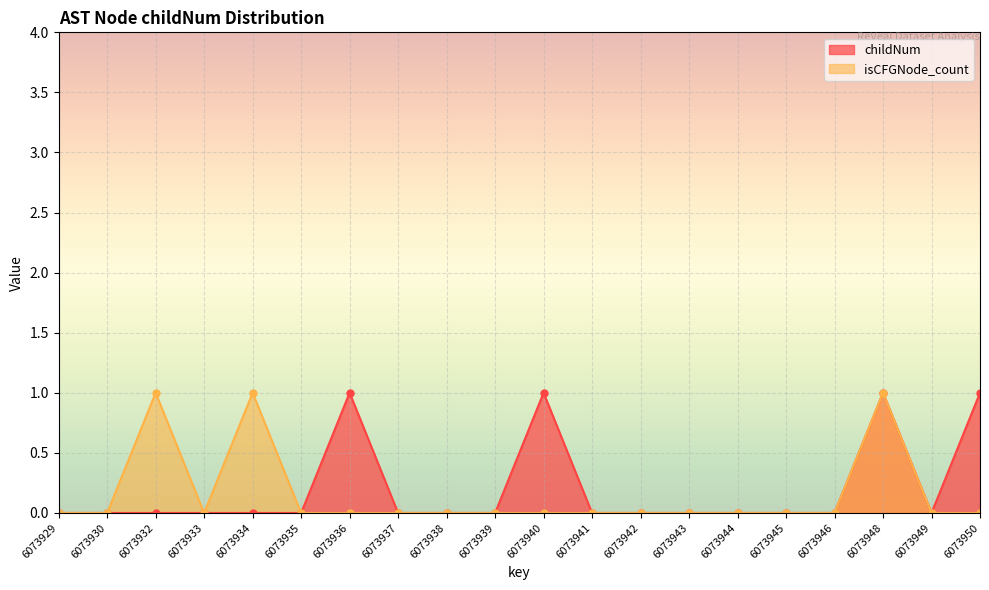

Reading left to right, transcribe all the data shown in this chart.

childNum: 6073929=0	6073930=0	6073932=0	6073933=0	6073934=0	6073935=0	6073936=1	6073937=0	6073938=0	6073939=0	6073940=1	6073941=0	6073942=0	6073943=0	6073944=0	6073945=0	6073946=0	6073948=1	6073949=0	6073950=1
isCFGNode_count: 6073929=0	6073930=0	6073932=1	6073933=0	6073934=1	6073935=0	6073936=0	6073937=0	6073938=0	6073939=0	6073940=0	6073941=0	6073942=0	6073943=0	6073944=0	6073945=0	6073946=0	6073948=1	6073949=0	6073950=0